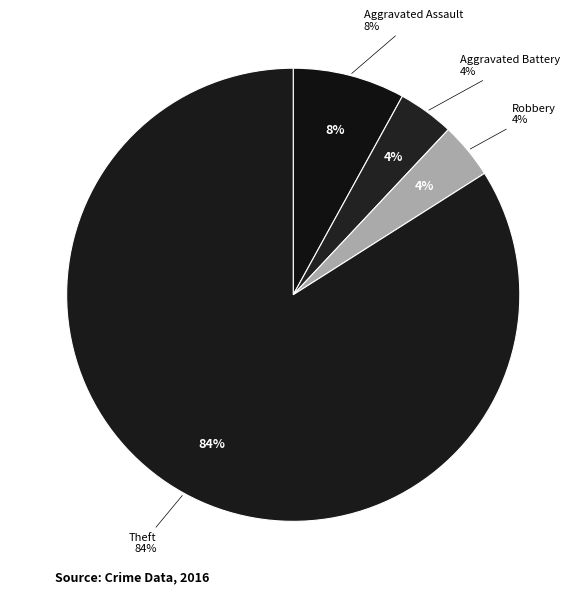

Does Theft account for over 50% of the chart?

Yes